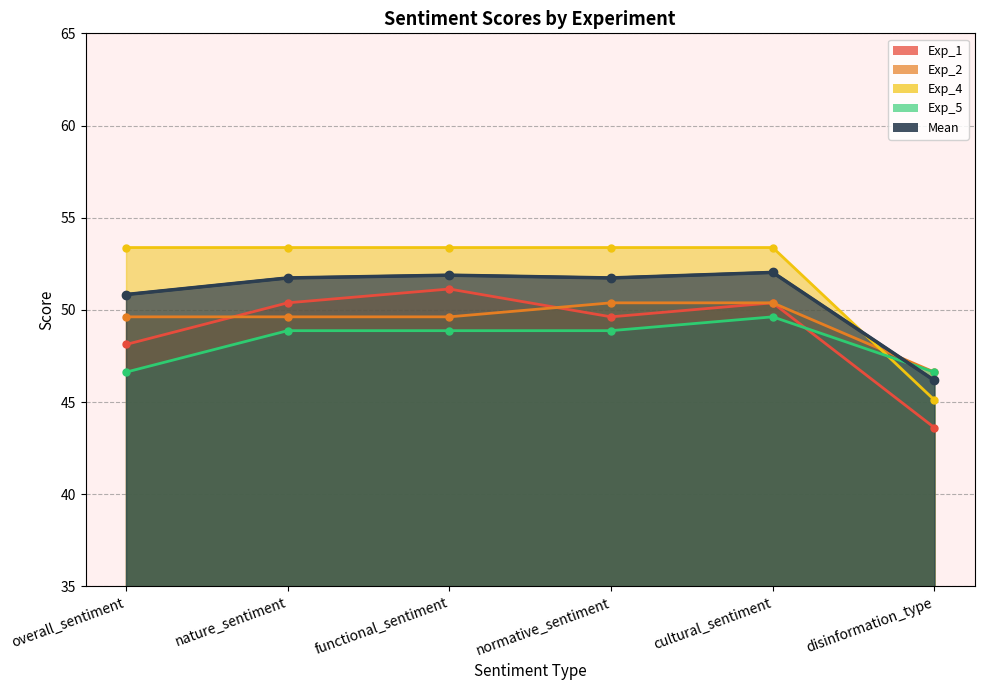

Rank the series by their maximum value, from highest to lowest.

Exp_4, Mean, Exp_1, Exp_2, Exp_5